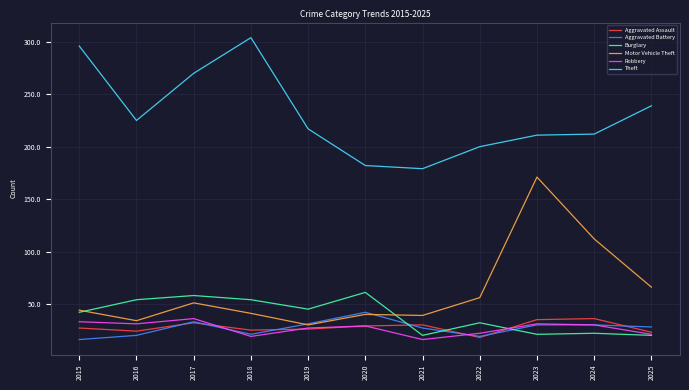

What is the approximate value of Burglary at 2019?

45